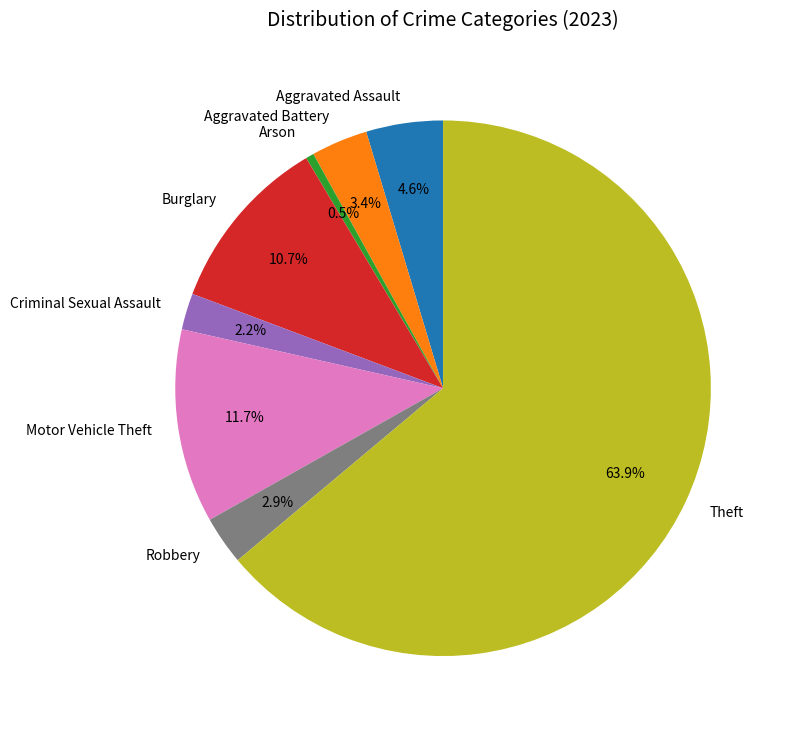

To the nearest percent, what is the difference between the largest and smallest slice percentages?

63%